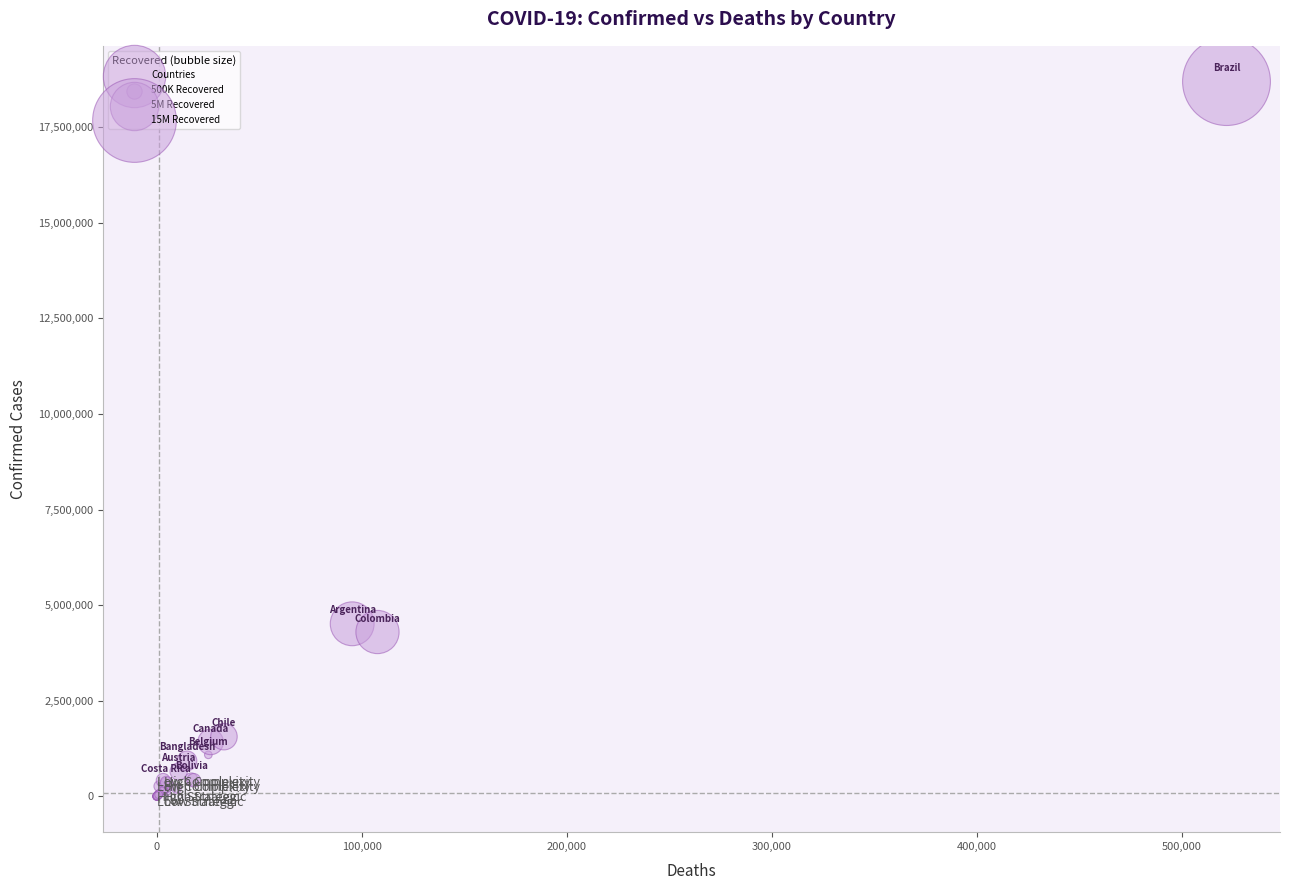

What Y value in the scatter plot is closest to 9343865?

4512439